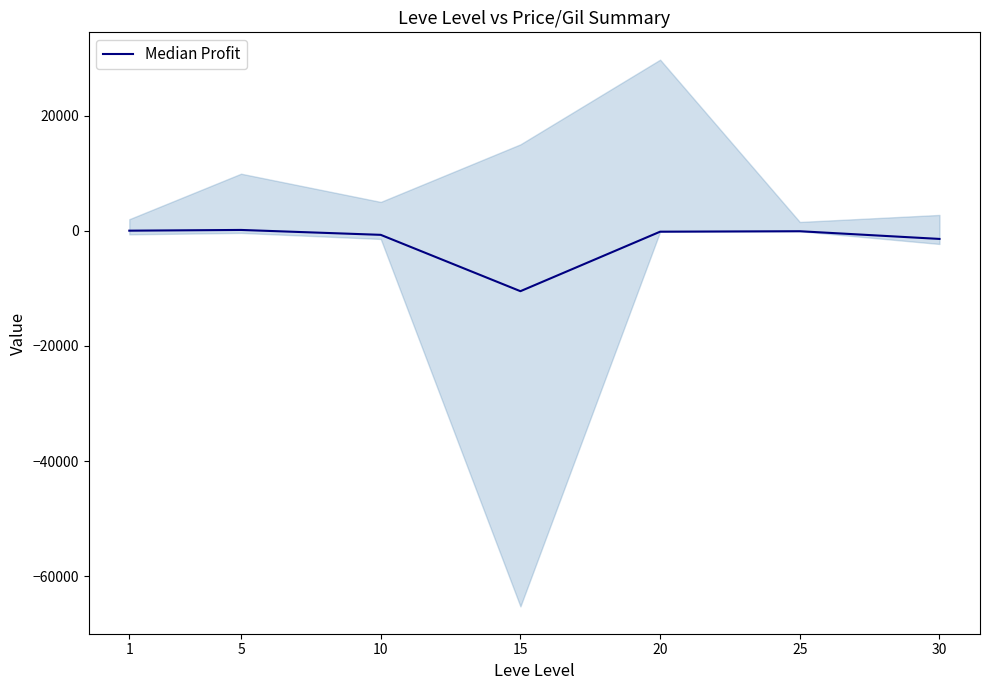

How many interior local valleys (lower than both neighbors) does the data have?

1